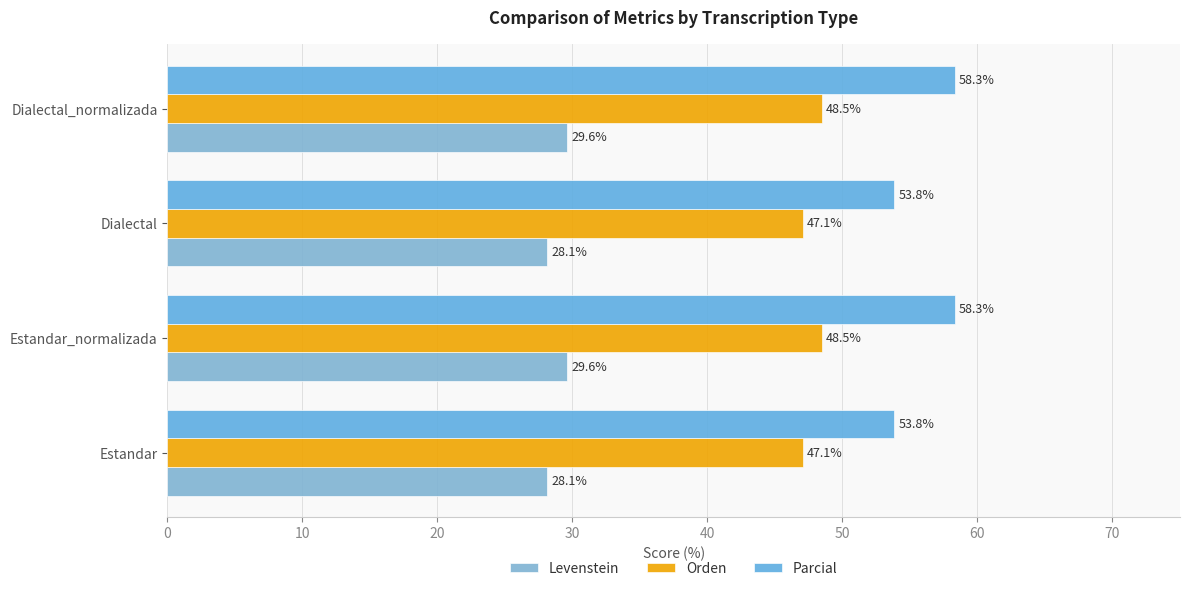

List the series in order of their peak value, lowest first.

Levenstein, Orden, Parcial